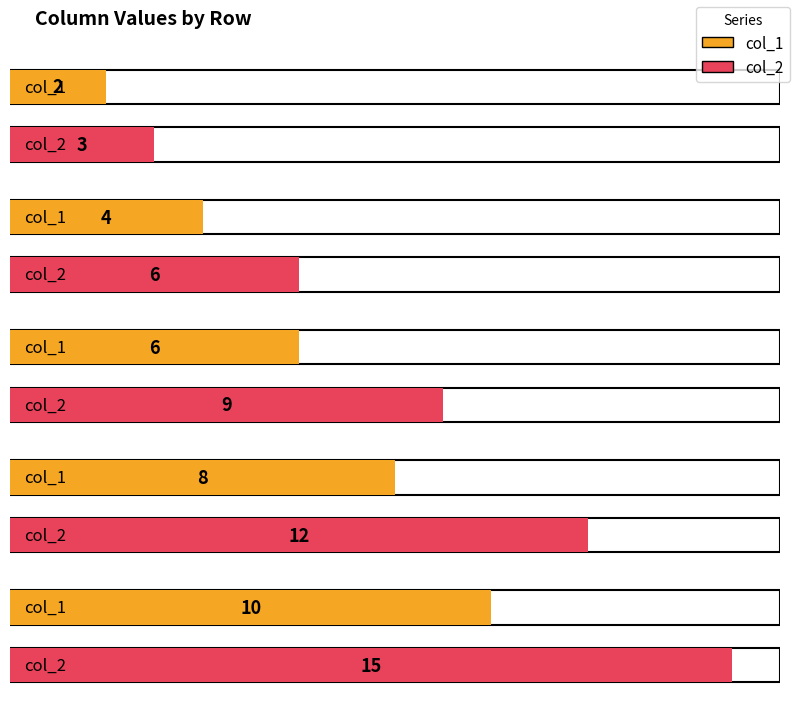

Which series changed the most between 3 and 4?

col_2